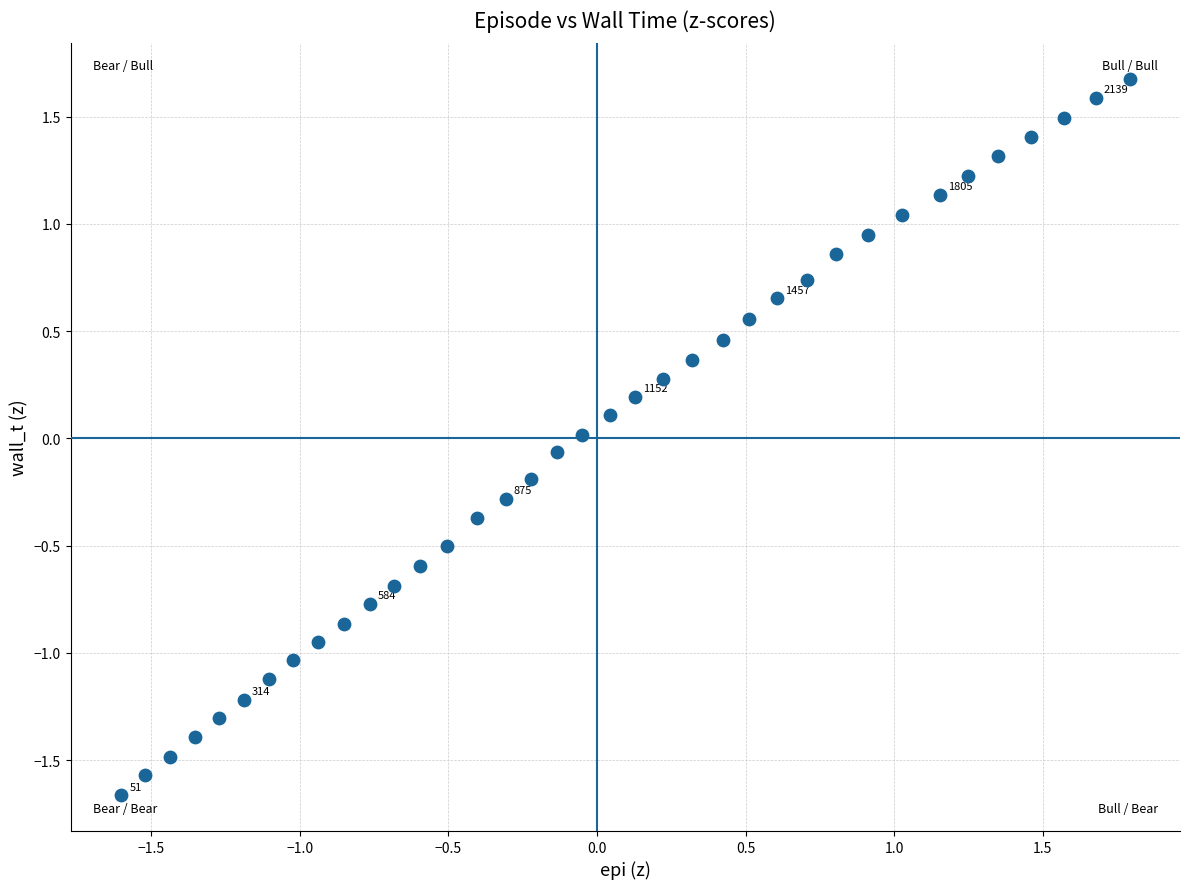

What is the range of X values (max minus min)?

3.4